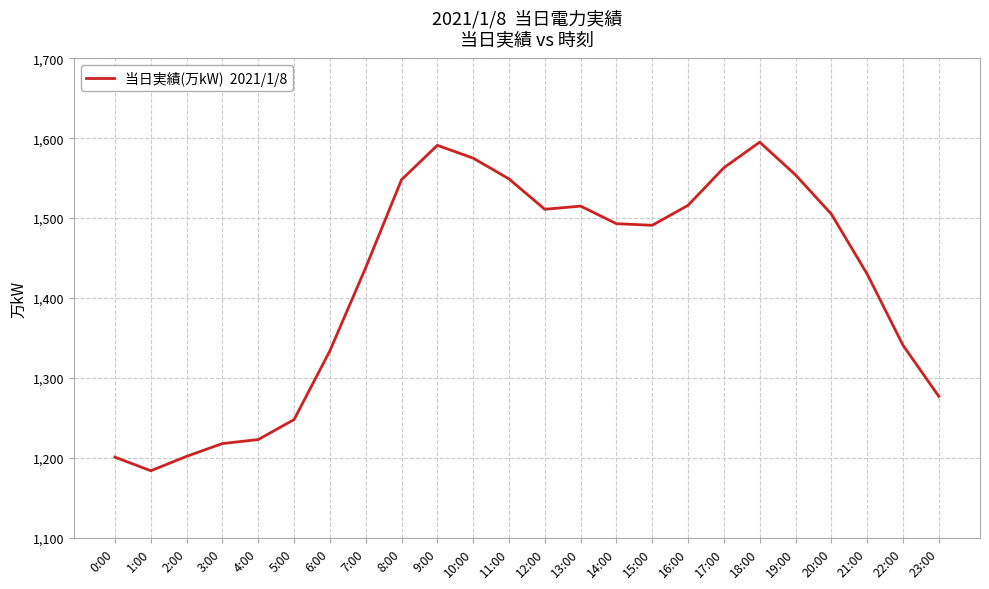

Which category has the lowest value across all series?

1:00